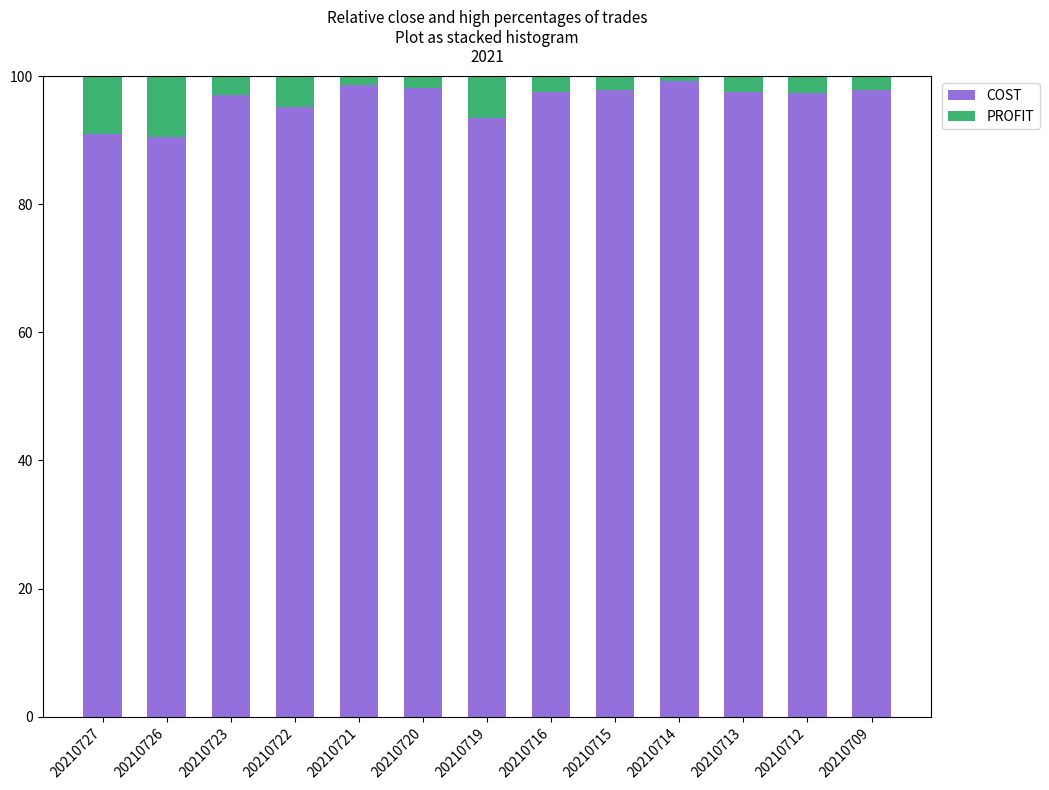

What is the total value across all series at 20210726?

100.0